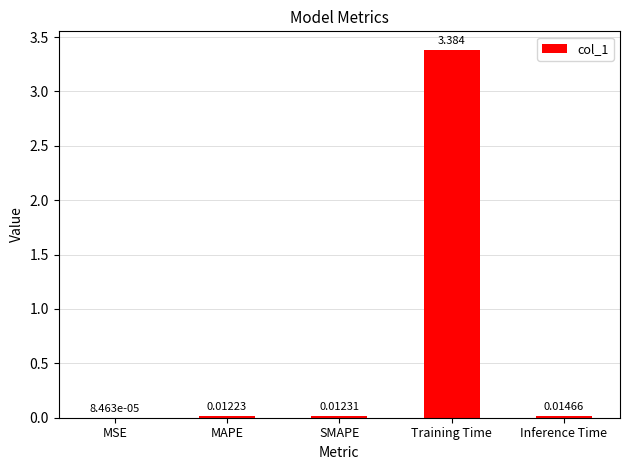

Where is the data nearest to the value 1?

Inference Time